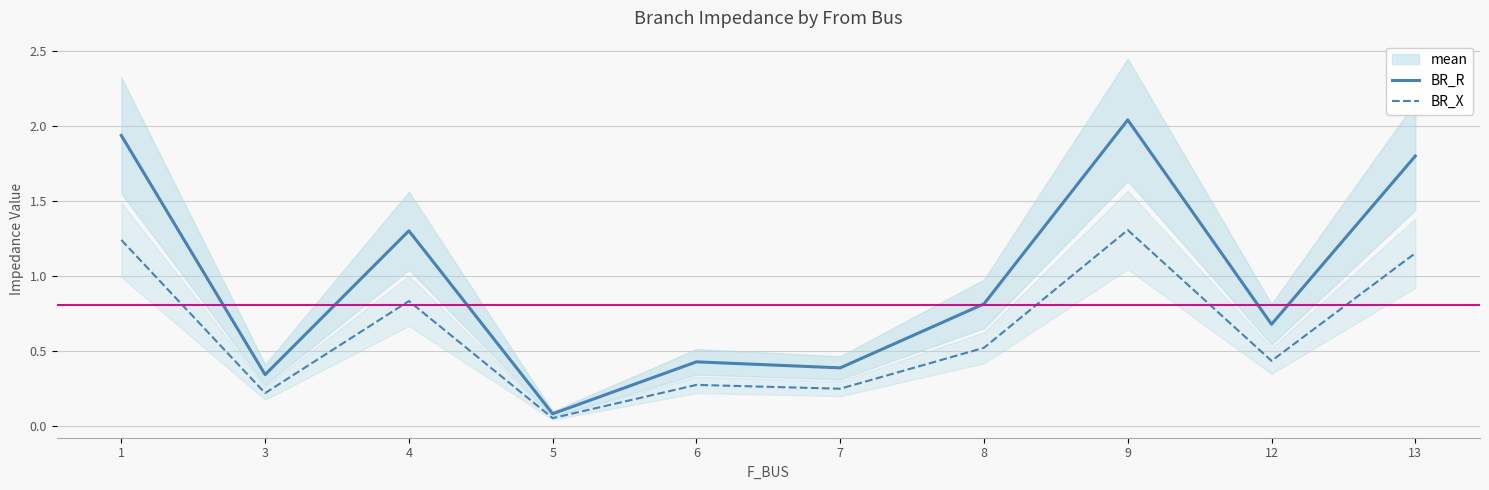

What is the lowest value of the BR_X series?

0.1